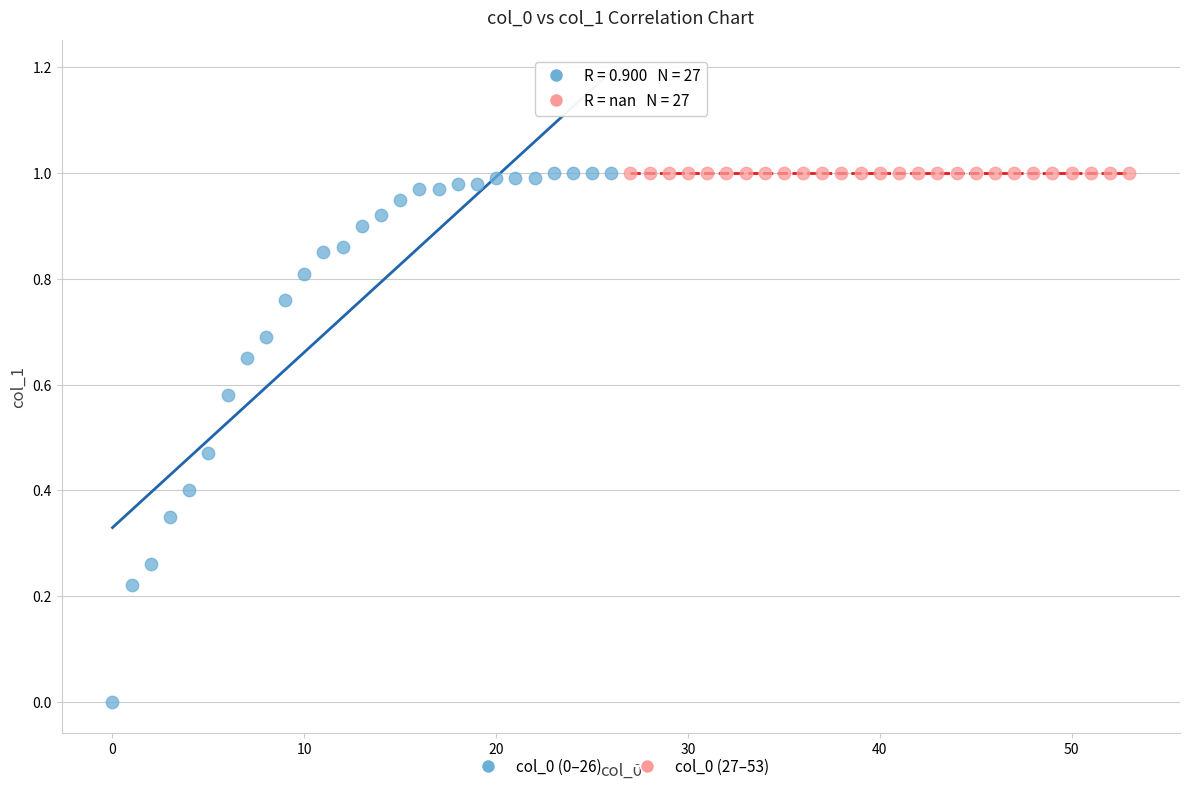

Which series contains the lowest Y value?

col_0 (0–26)